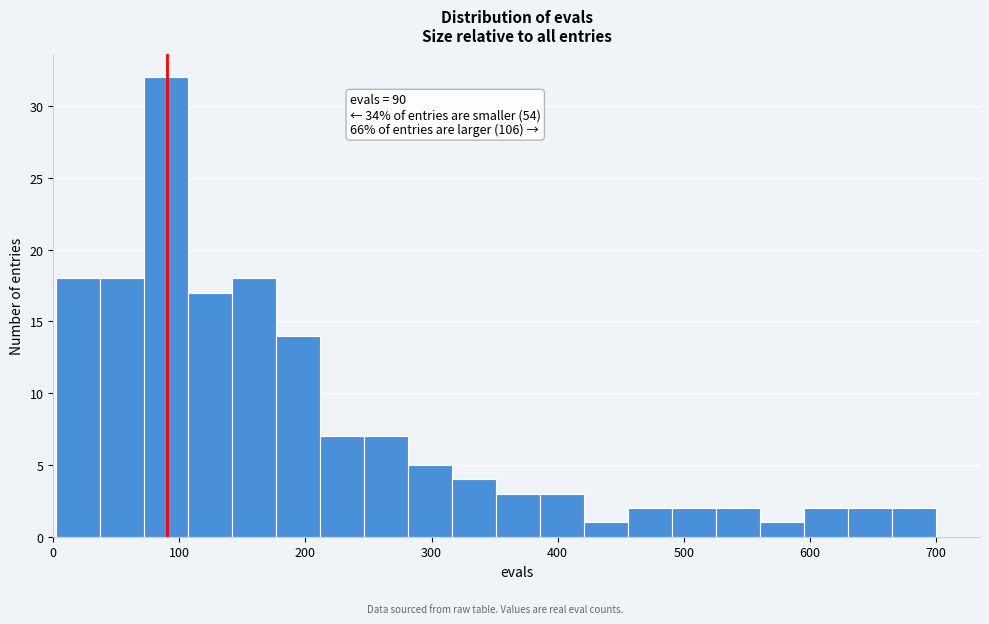

Read against the x-axis, roughly where is the centre of the tallest bar?

90